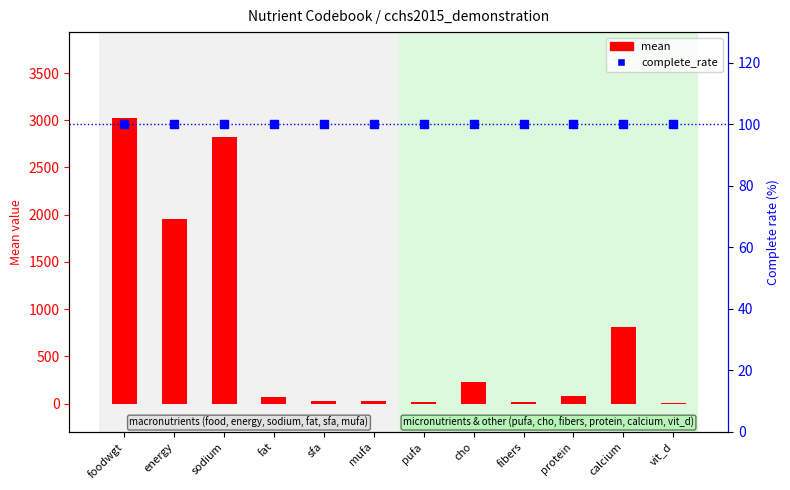

Which series contains the lowest Y value?

mean